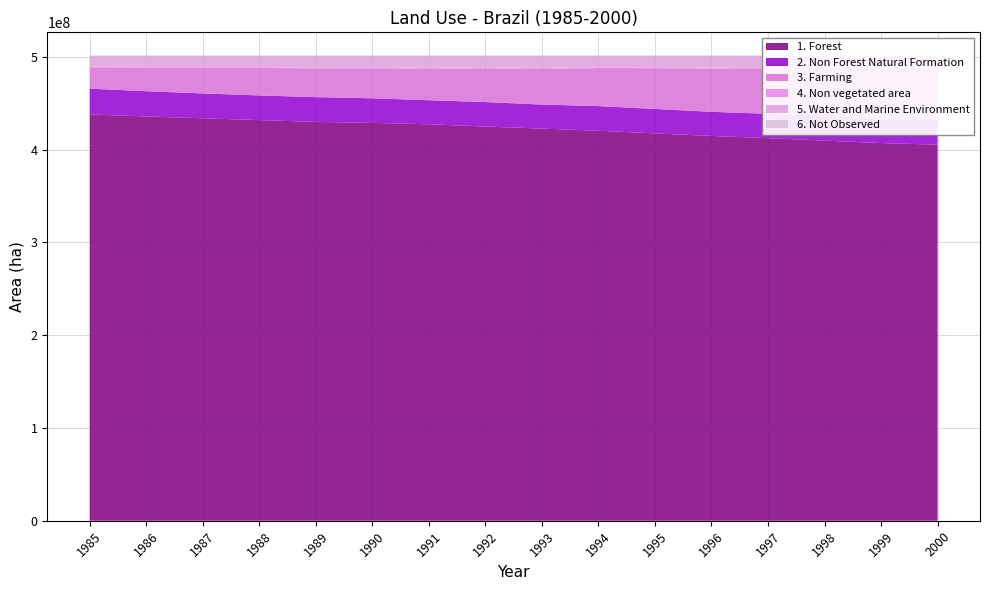

Reading left to right, extract all data points from this chart.

1. Forest: 1985=437815981.6	1986=435689977.8	1987=433734883.9	1988=431762920.8	1989=429839426.7	1990=428777146.0	1991=427226193.0	1992=424847934.3	1993=422600305.5	1994=420310094.5	1995=417420534.4	1996=414730200.7	1997=412295419.3	1998=409676777.0	1999=407032081.2	2000=405274779.0
2. Non Forest Natural Formation: 1985=27838352.1	1986=27205499.6	1987=26798533.6	1988=26572884.2	1989=26669866.3	1990=26484748.1	1991=25946107.9	1992=26360875.5	1993=25898840.2	1994=26521370.0	1995=26371301.1	1996=25951070.0	1997=26242868.3	1998=26783321.3	1999=25605785.3	2000=26798752.1
3. Farming: 1985=23066525.4	1986=25585422.7	1987=27666435.7	1988=29584077.9	1989=31112410.6	1990=32426646.4	1991=33982372.6	1992=36340063.2	1993=38588645.2	1994=40995854.8	1995=43978899.6	1996=46640202.5	1997=49169577.1	1998=51877421.2	1999=54463237.3	2000=56617593.5
4. Non vegetated area: 1985=864438.9	1986=801347.8	1987=793910.8	1988=831661.3	1989=890416.0	1990=919657.2	1991=917116.8	1992=923992.8	1993=933620.7	1994=927989.3	1995=924770.8	1996=927245.9	1997=929477.6	1998=921307.2	1999=917682.1	2000=932130.9
5. Water and Marine Environment: 1985=11698171.1	1986=12001233.3	1987=12289707.1	1988=12531986.0	1989=12771516.6	1990=12675443.9	1991=13211846.5	1992=12810794.1	1993=13262272.2	1994=12528384.3	1995=12588229.1	1996=13035025.2	1997=12646470.6	1998=12024980.2	1999=13265763.6	2000=11661564.3
6. Not Observed: 1985=3162.2	1986=3150.2	1987=3160.4	1988=3101.1	1989=2995.1	1990=2989.7	1991=2994.6	1992=2971.4	1993=2947.5	1994=2938.5	1995=2896.4	1996=2887.0	1997=2818.4	1998=2824.4	1999=2081.7	2000=1811.5